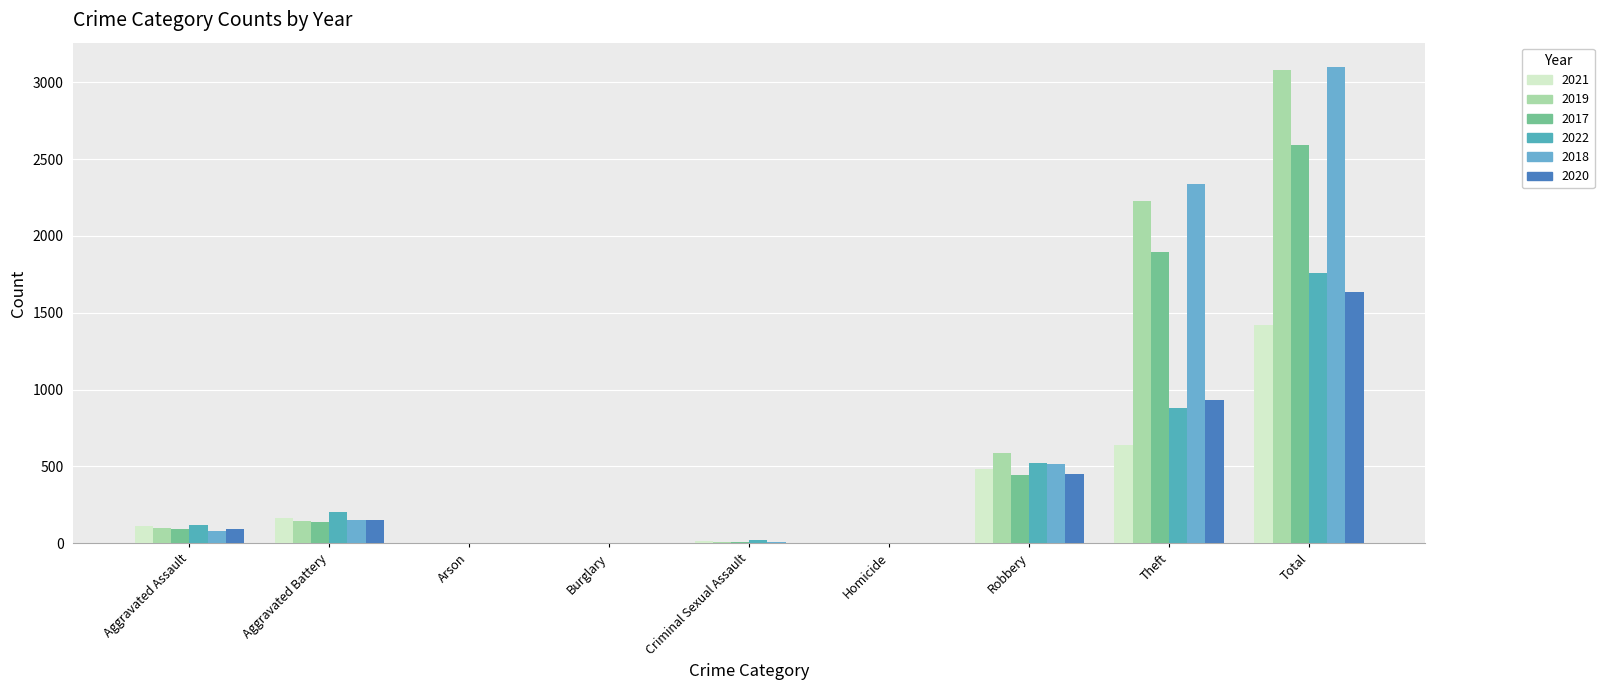

List the series in order of their peak value, highest first.

2018, 2019, 2017, 2022, 2020, 2021